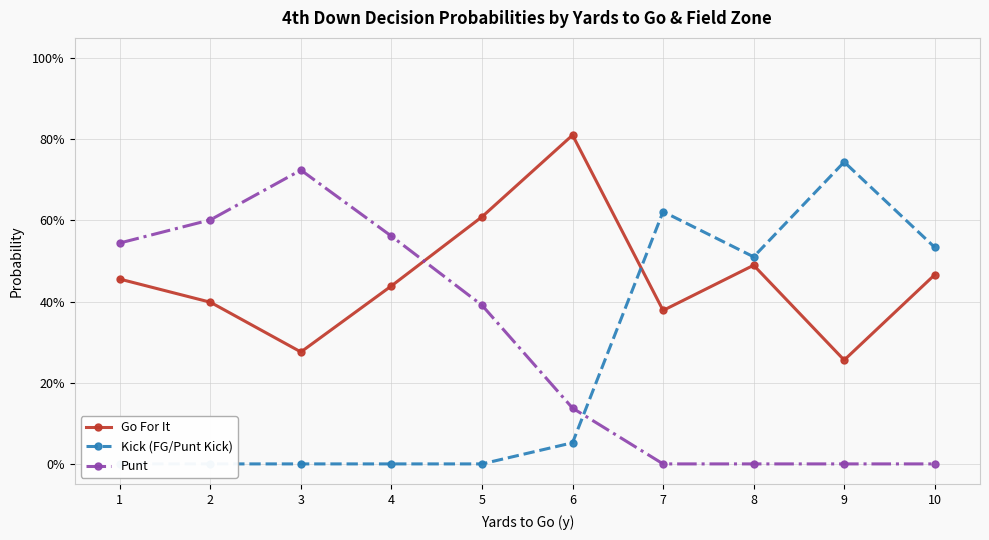

Reading right to left, extract all data points from this chart.

Go For It: 0.5	0.3	0.5	0.4	0.8	0.6	0.4	0.3	0.4	0.5
Kick (FG/Punt Kick): 0.5	0.7	0.5	0.6	0.1	0.0	0.0	0.0	0.0	0.0
Punt: 0.0	0.0	0.0	0.0	0.1	0.4	0.6	0.7	0.6	0.5